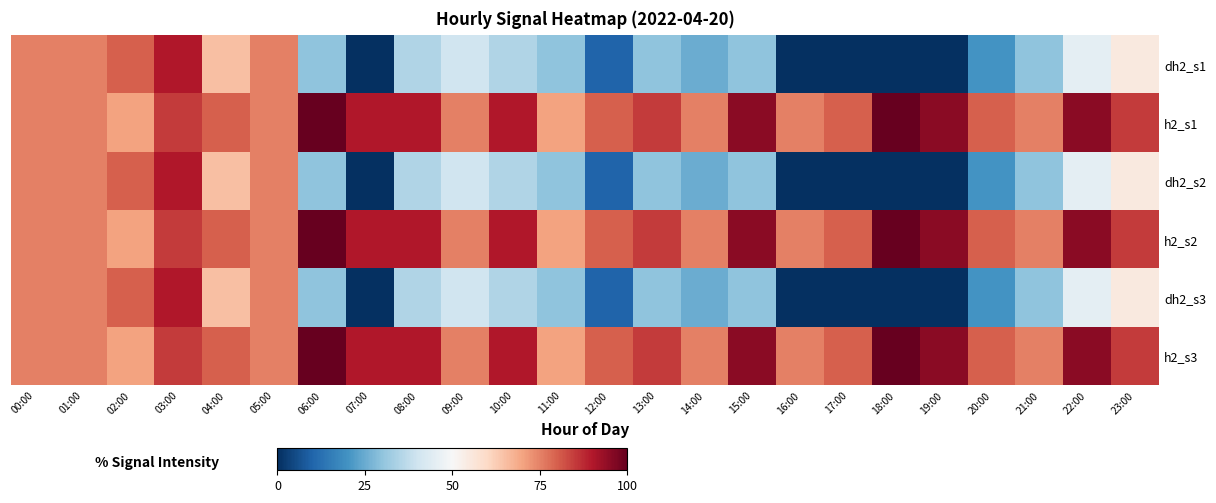

At which category does the chart reach its minimum across all series?

07:00